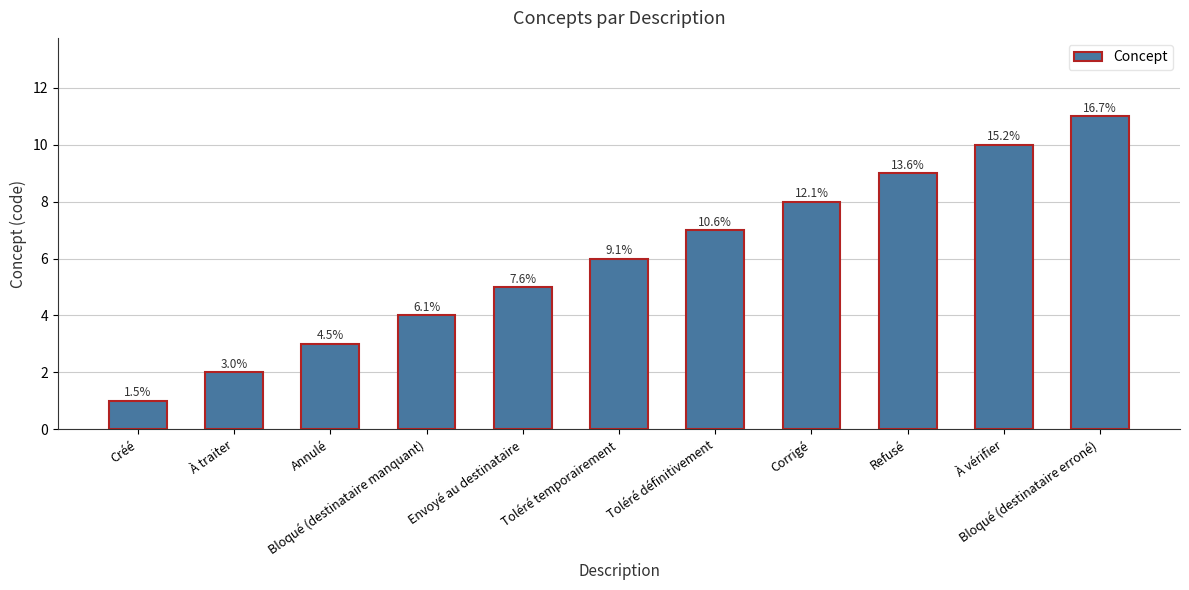

How many values are between 3 and 9?

7